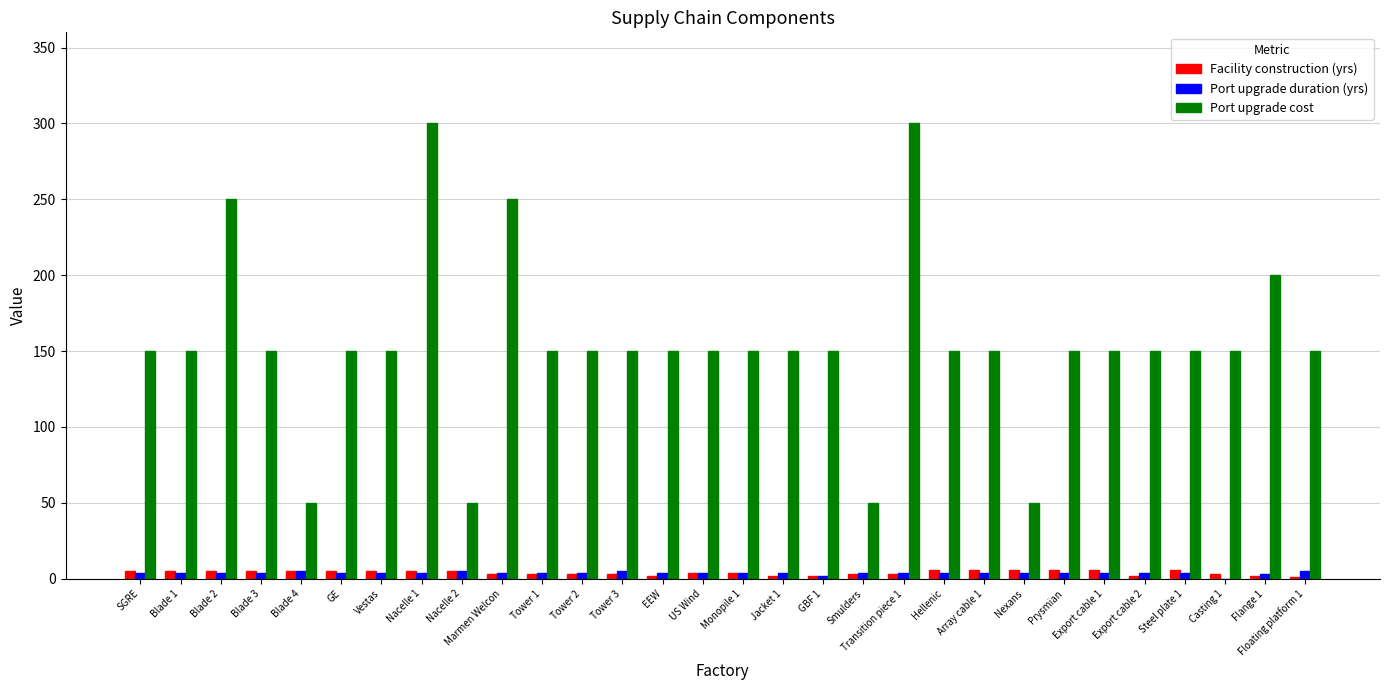

Between Nacelle 2 and Prysmian, which series saw the biggest shift?

Port upgrade cost